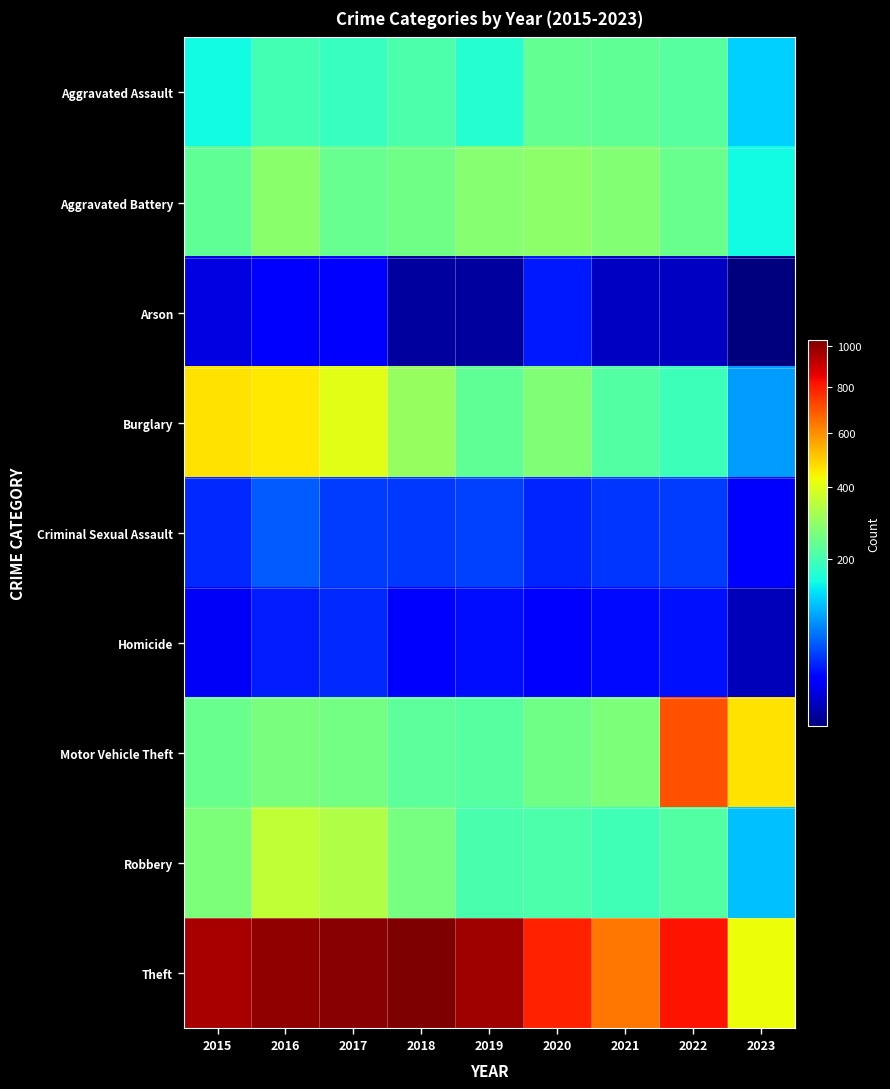

At how many categories does at least one series exceed 299?

9